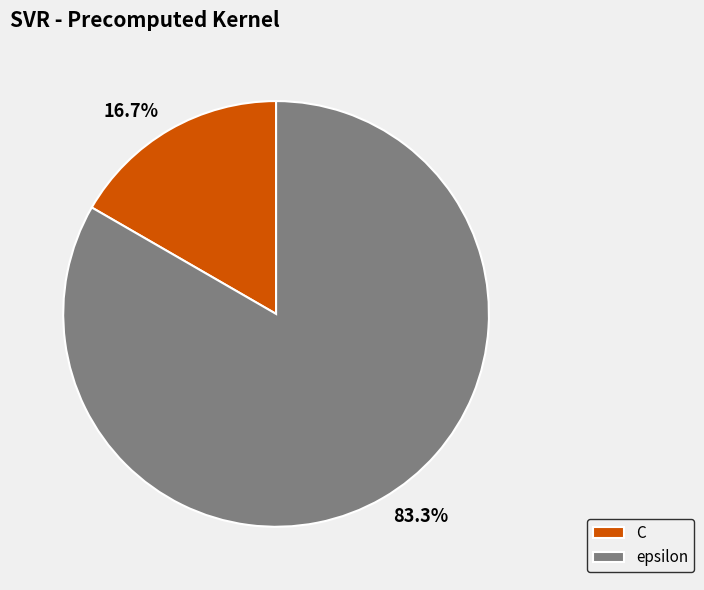

The C slice represents 17% of the pie. True or false?

True